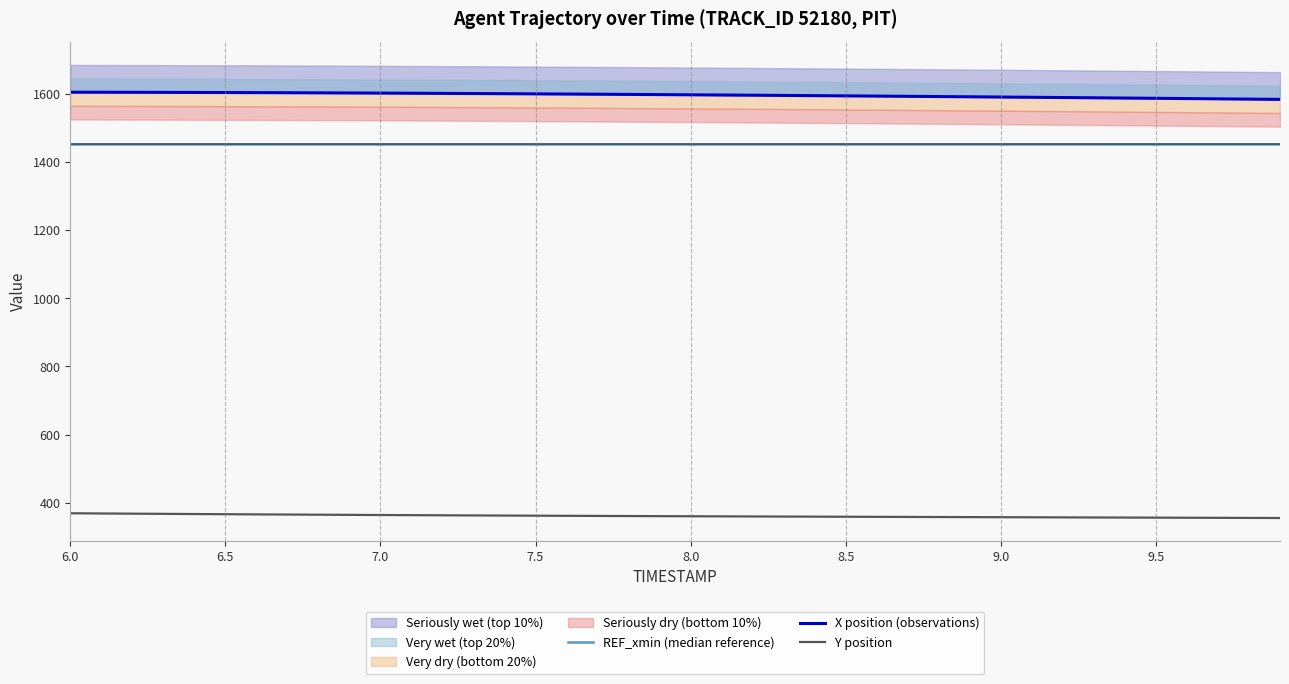

True or false: X position (observations) and Y position cross at least once.

False